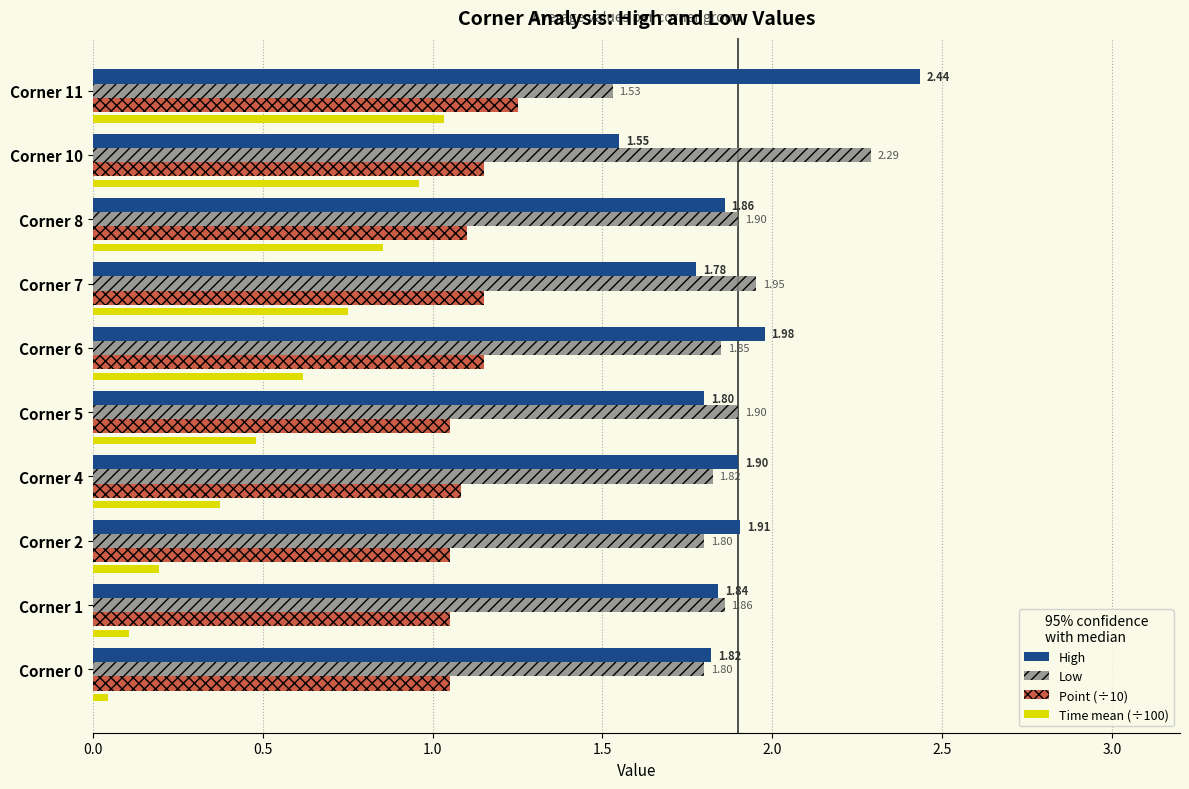

Which series has the largest range (max minus min)?

Time mean (÷100)